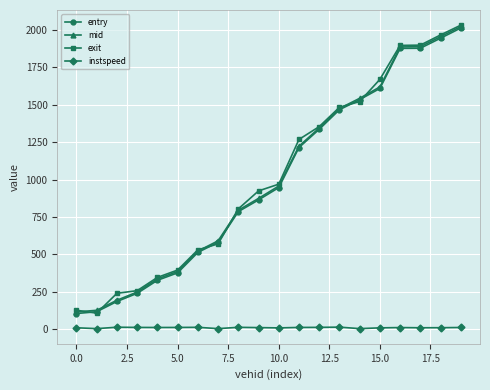

What is the difference between the maximum and minimum values in the instspeed series?

10.0